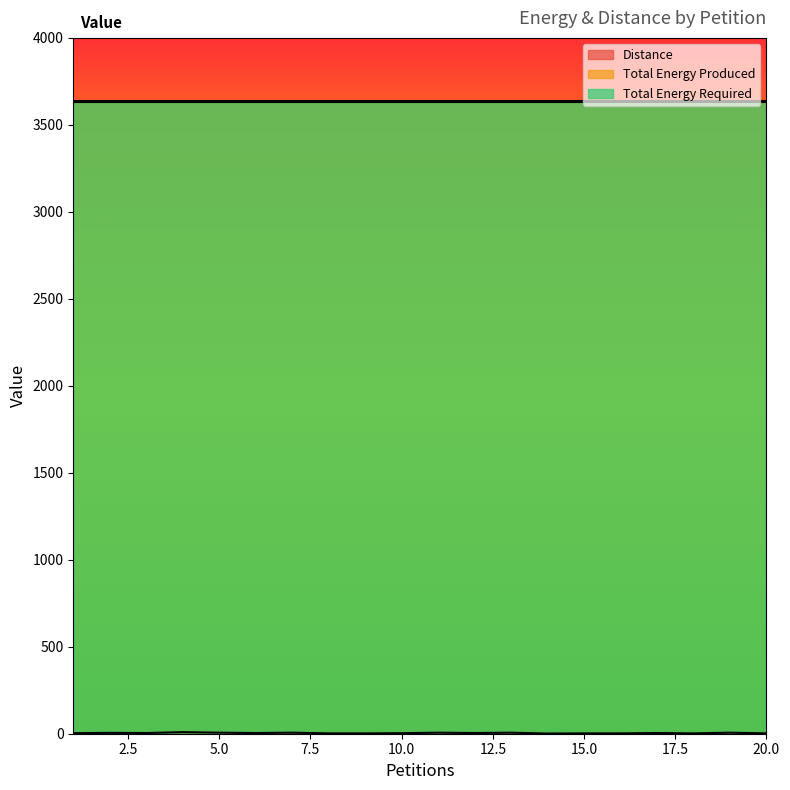

The value of Total Energy Produced at 1 is 5740. True or false?

False